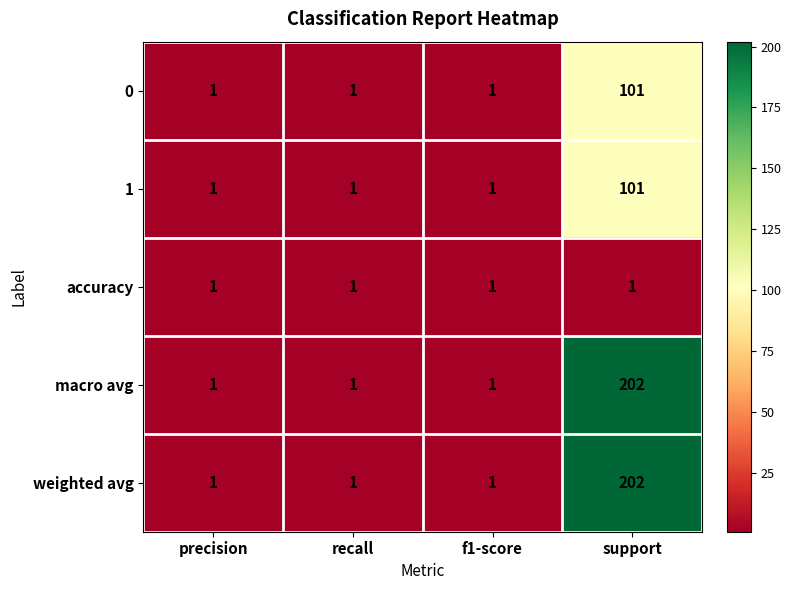

Count the macro avg values in the range 1 to 202.

4